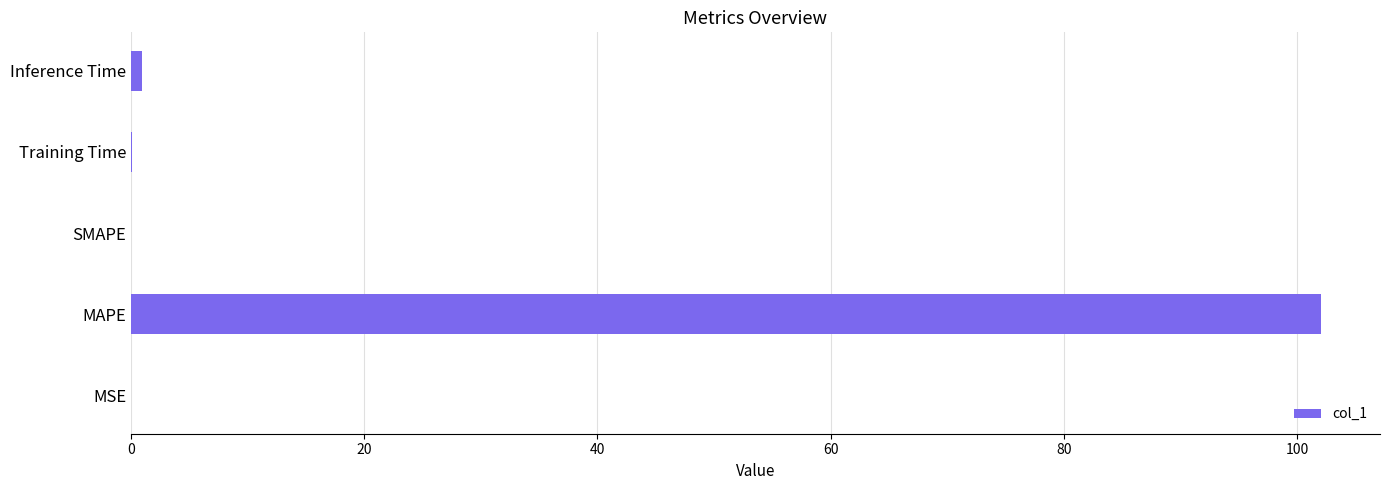

What is the maximum value shown in the chart?

102.0